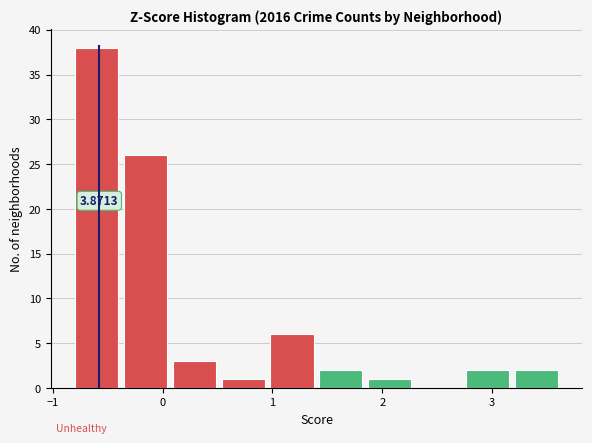

Over which range of the x-axis is the bar tallest?

-0.8 to -0.4